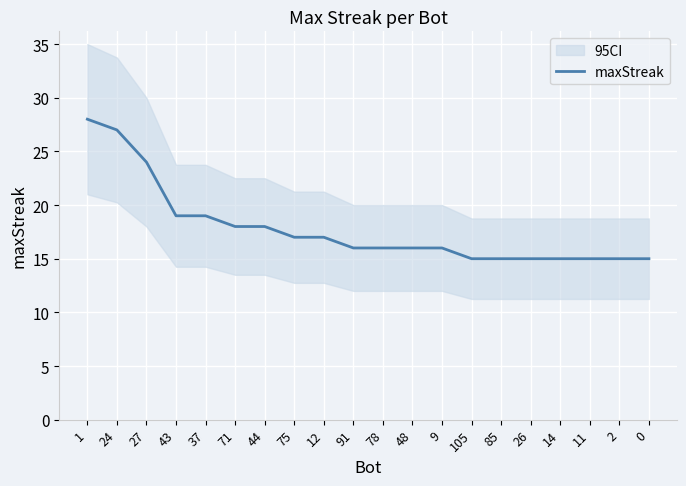

What is the greatest value displayed?

28